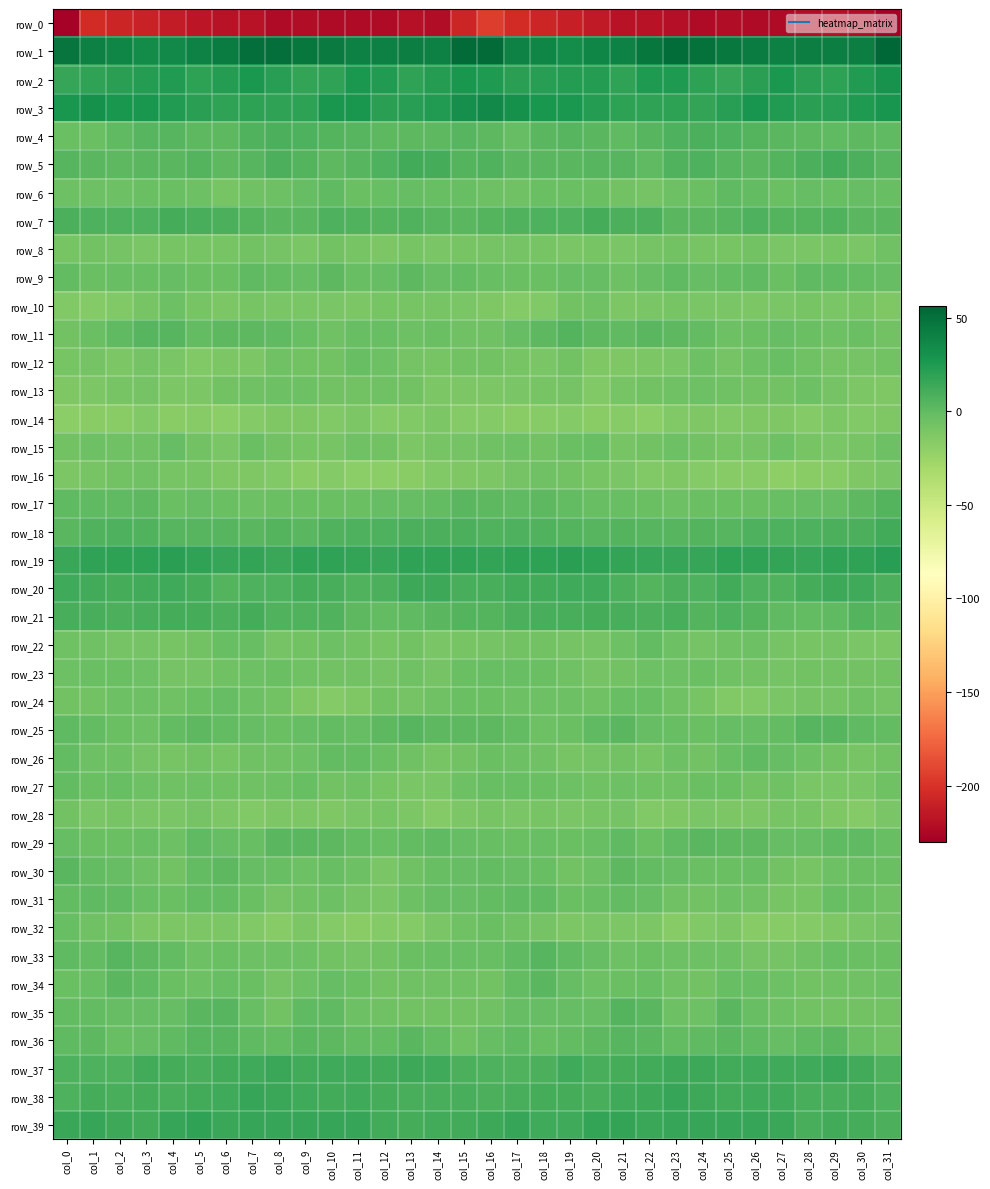

What is the minimum value shown in the chart?

-230.4